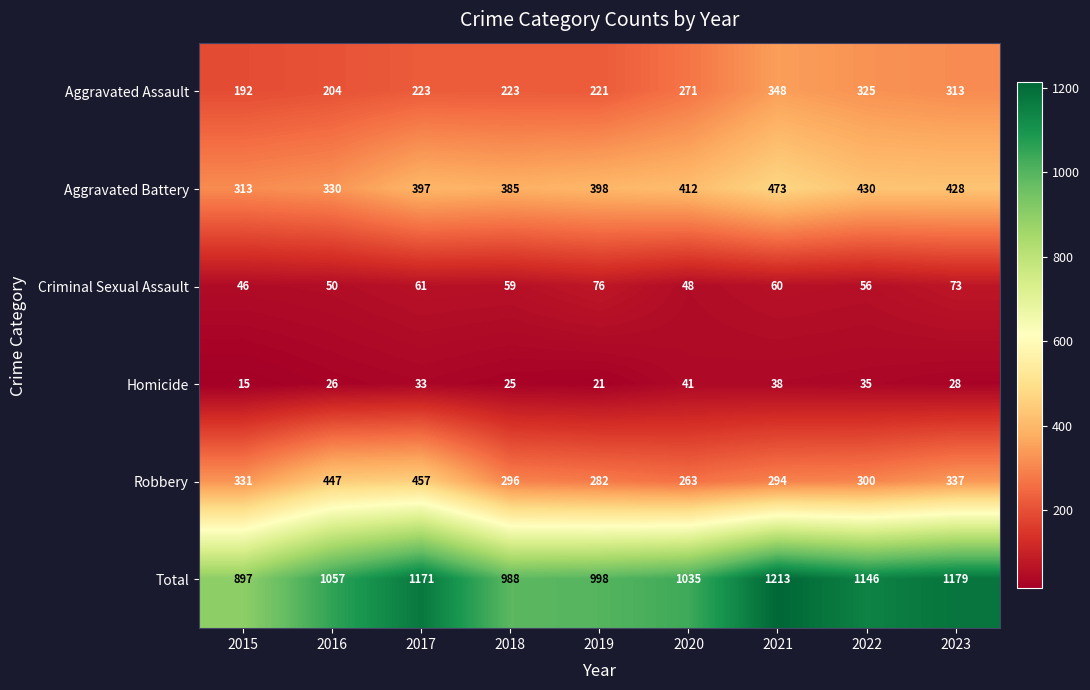

Is it true that Total equals 1179 at 2023?

True